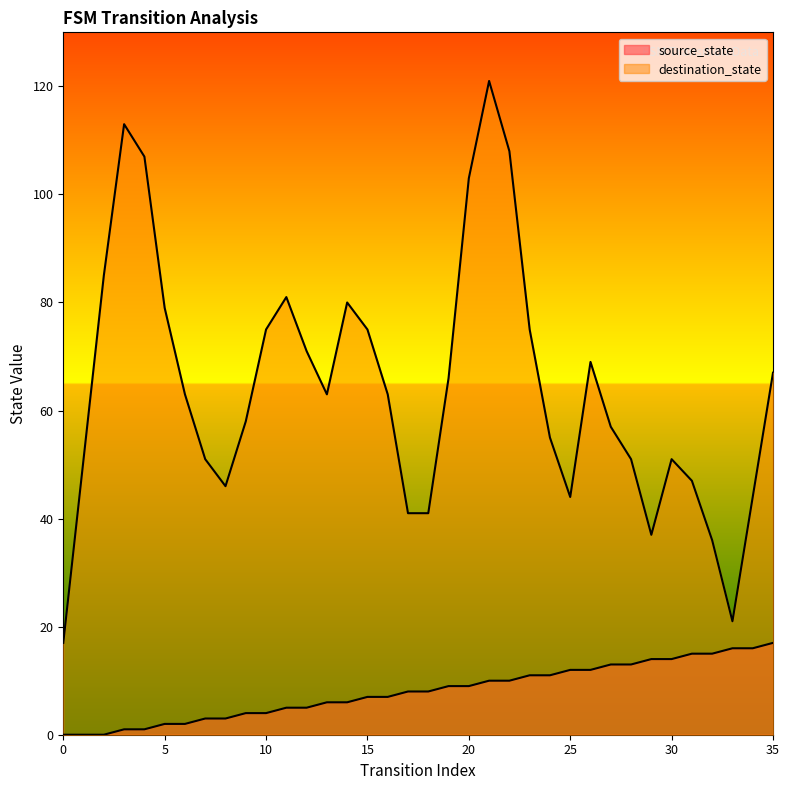

What is the value of the 13th point from the left?

5